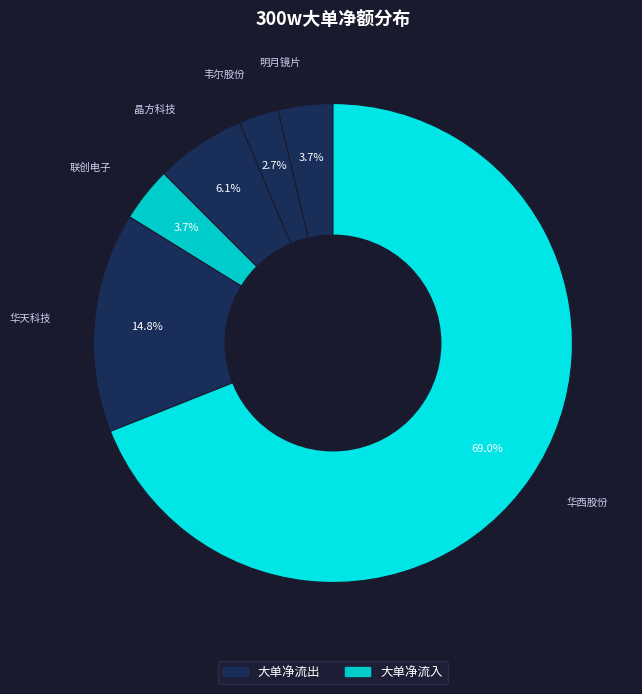

Is 联创电子 the majority of the pie?

No